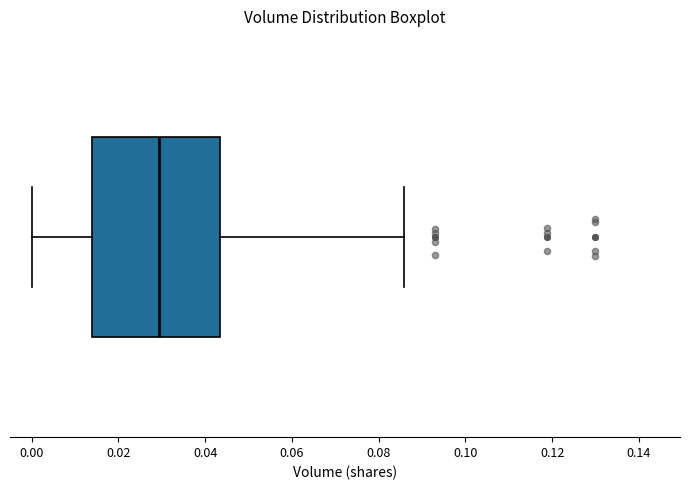

Read this box plot against the x-axis: the position of the median line, the range covered by the box, and the ends of both whiskers. The values are not printed on the chart, so give them approximately, as read against the axis.

median 0.030, box 0.014 to 0.044, whiskers 0.000 to 0.086